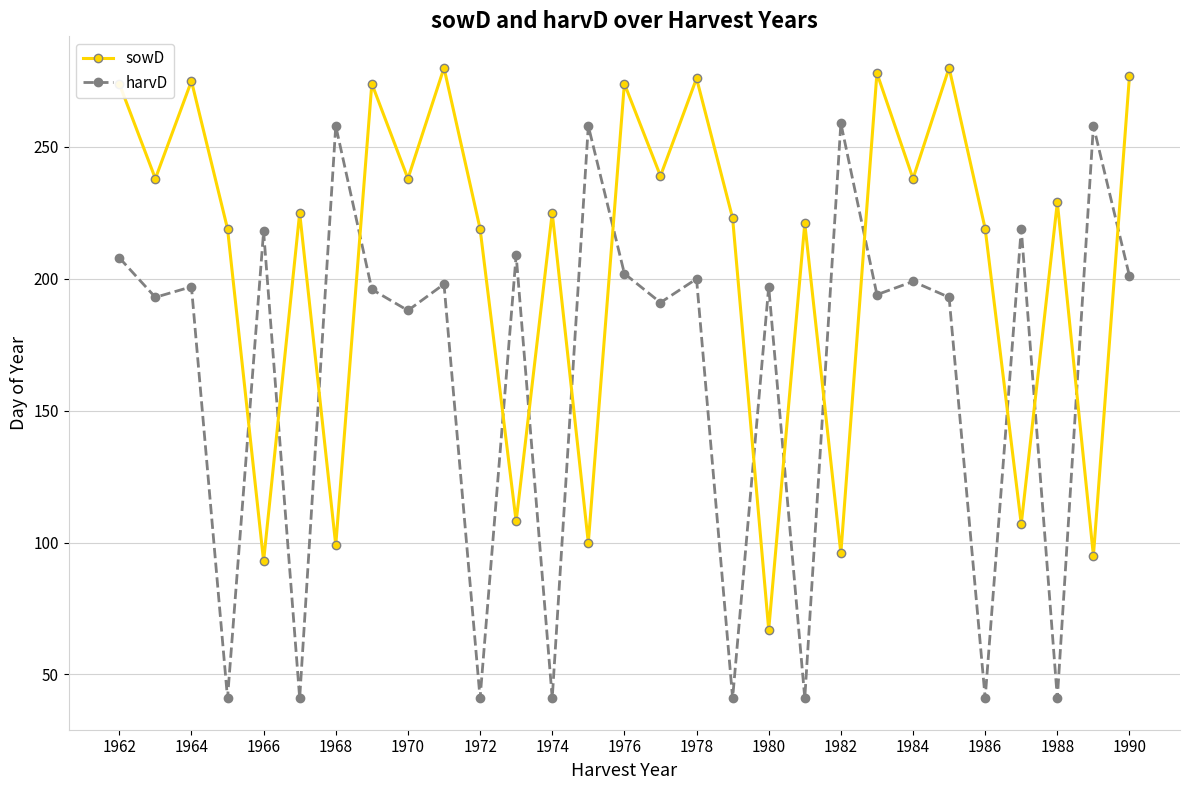

Which series has the largest total across all categories?

sowD